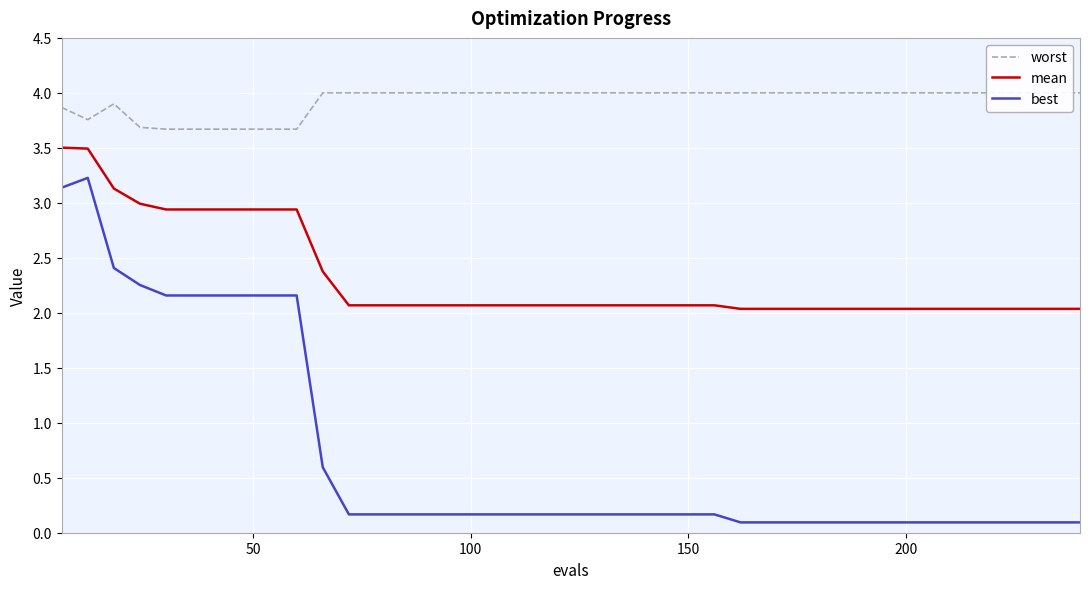

True or false: best and mean cross at least once.

False